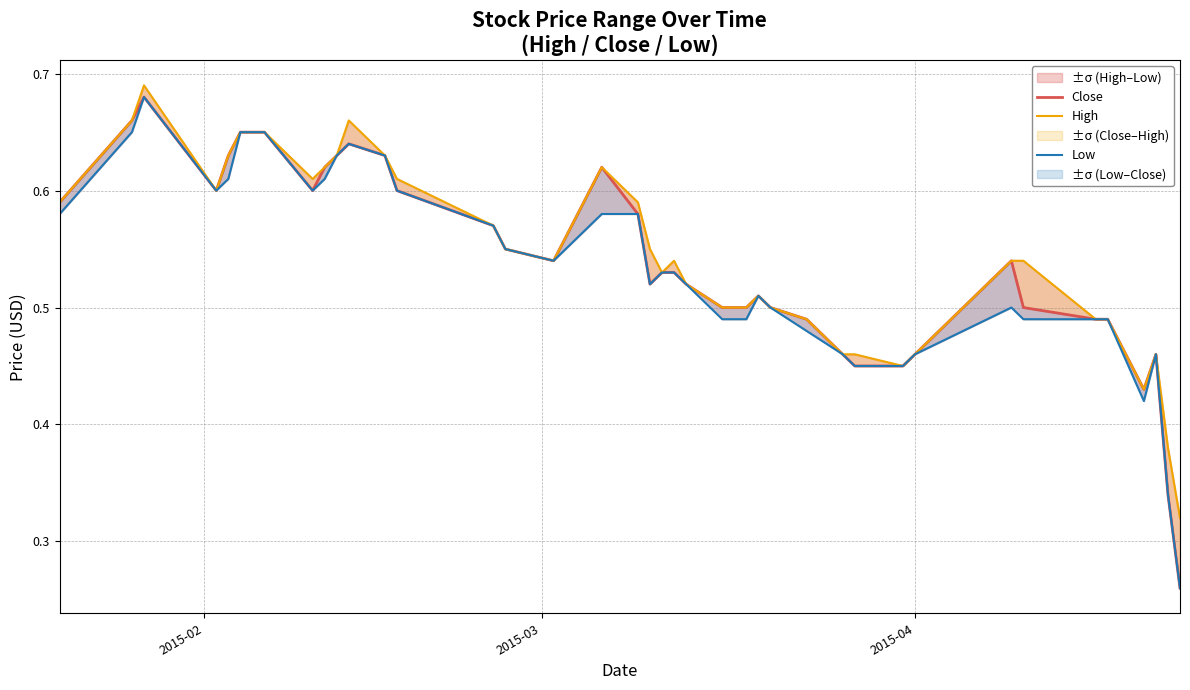

Which series has the largest range (max minus min)?

Close